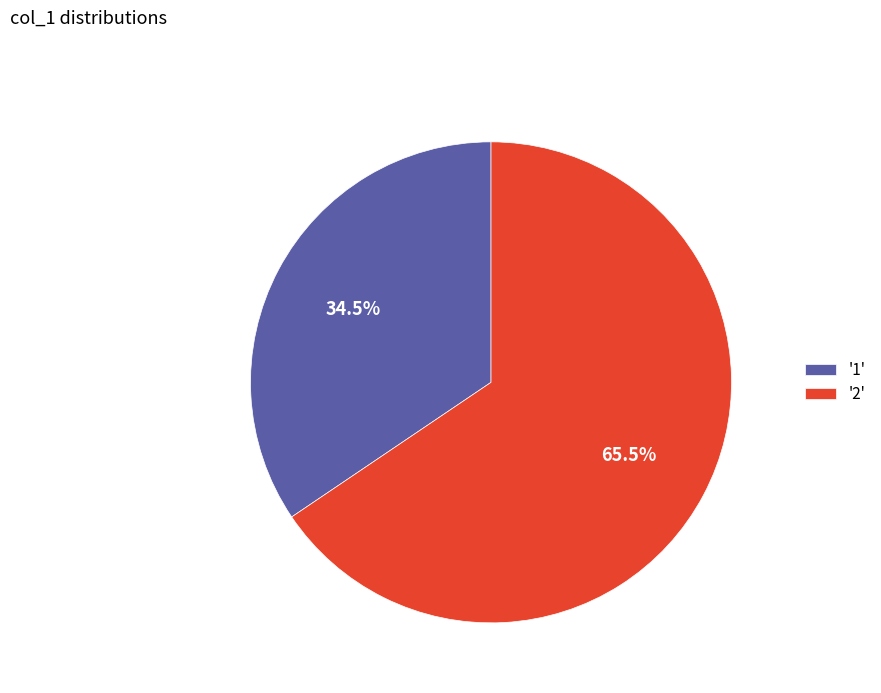

Is there any slice that represents more than half of the pie?

Yes